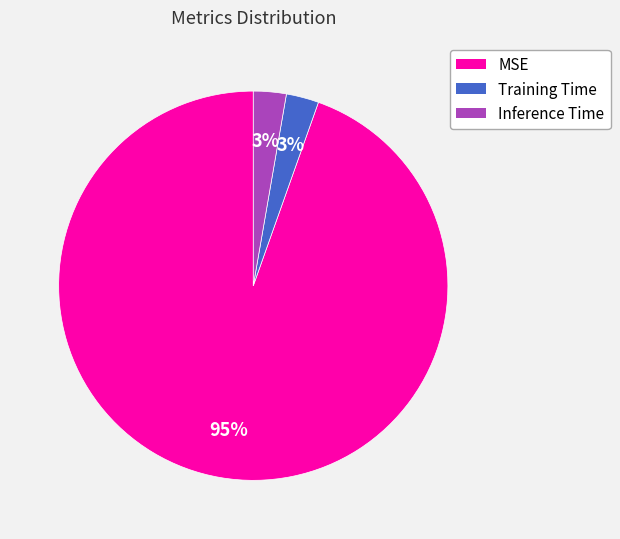

True or false: MSE accounts for 95% of the total.

True